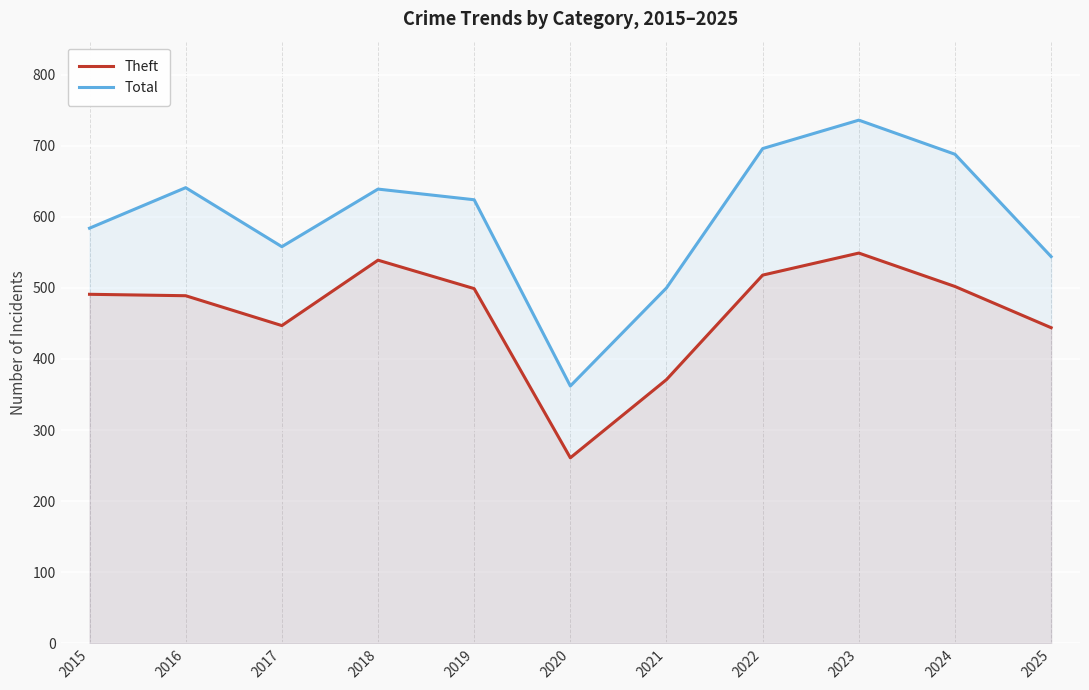

What value does the Theft series have at 2016, to the nearest 10?

490